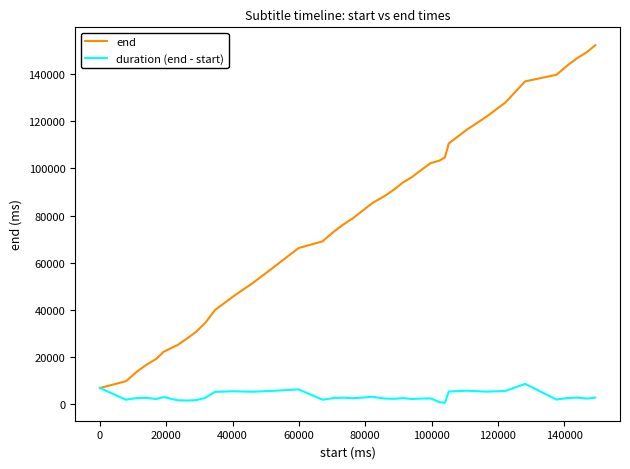

What is the maximum value for end?

152240